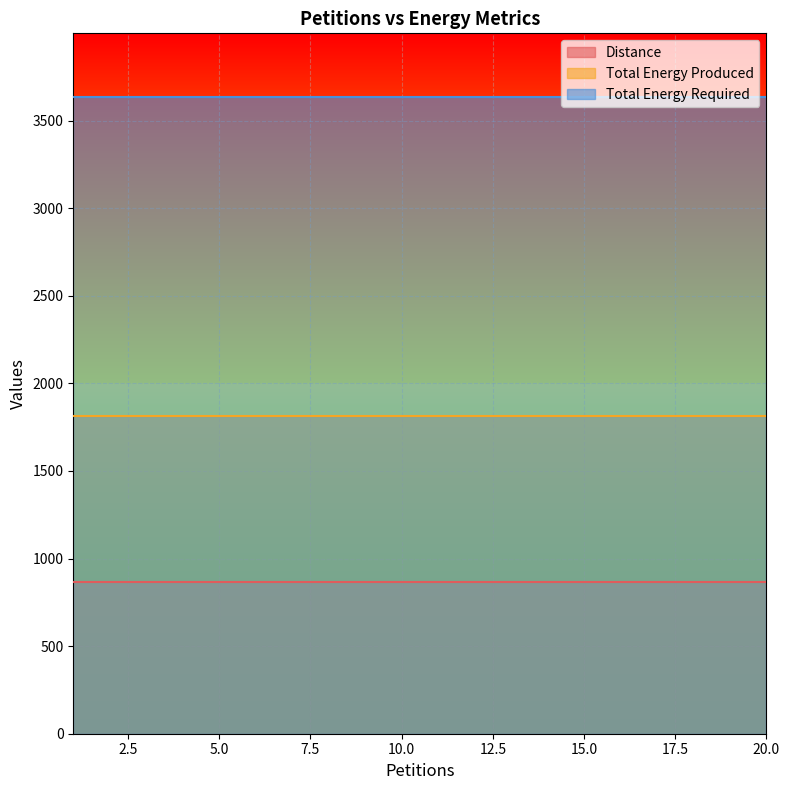

Reading left to right, what are all the values shown in this chart?

Distance: 1=864	2=864	3=864	4=864	5=864	6=864	7=864	8=864	9=864	10=864	11=864	12=864	13=864	14=864	15=864	16=864	17=864	18=864	19=864	20=864
Total Energy Produced: 1=1816	2=1816	3=1816	4=1816	5=1816	6=1816	7=1816	8=1816	9=1816	10=1816	11=1816	12=1816	13=1816	14=1816	15=1816	16=1816	17=1816	18=1816	19=1816	20=1816
Total Energy Required: 1=3635	2=3635	3=3635	4=3635	5=3635	6=3635	7=3635	8=3635	9=3635	10=3635	11=3635	12=3635	13=3635	14=3635	15=3635	16=3635	17=3635	18=3635	19=3635	20=3635